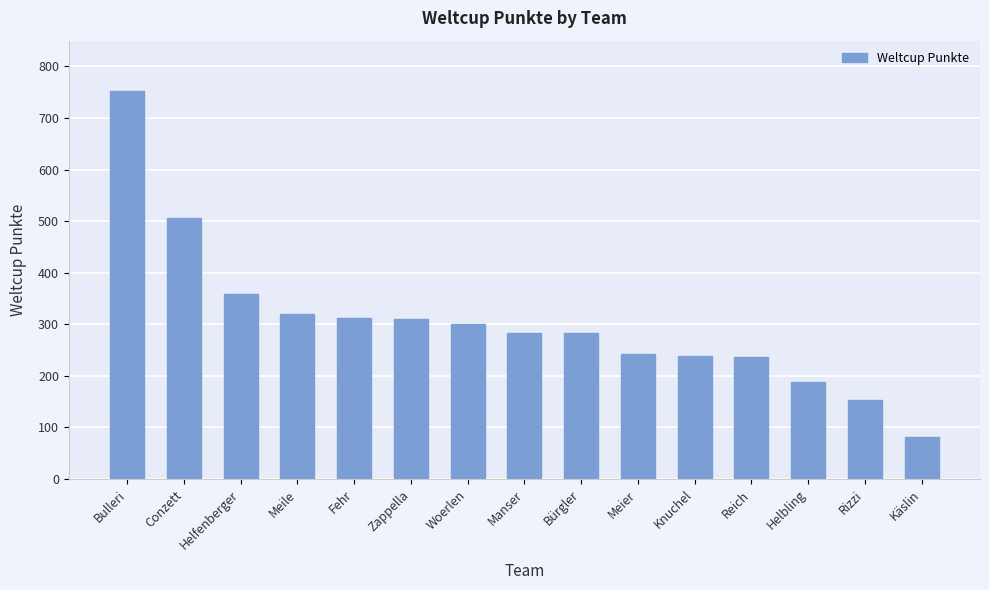

What is the value of the 5th bar from the left?

312